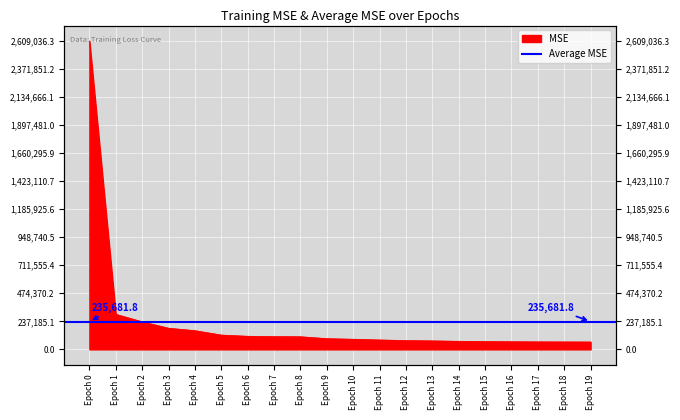

What is the sum of the values at Epoch 15 and Epoch 3?

245627.8